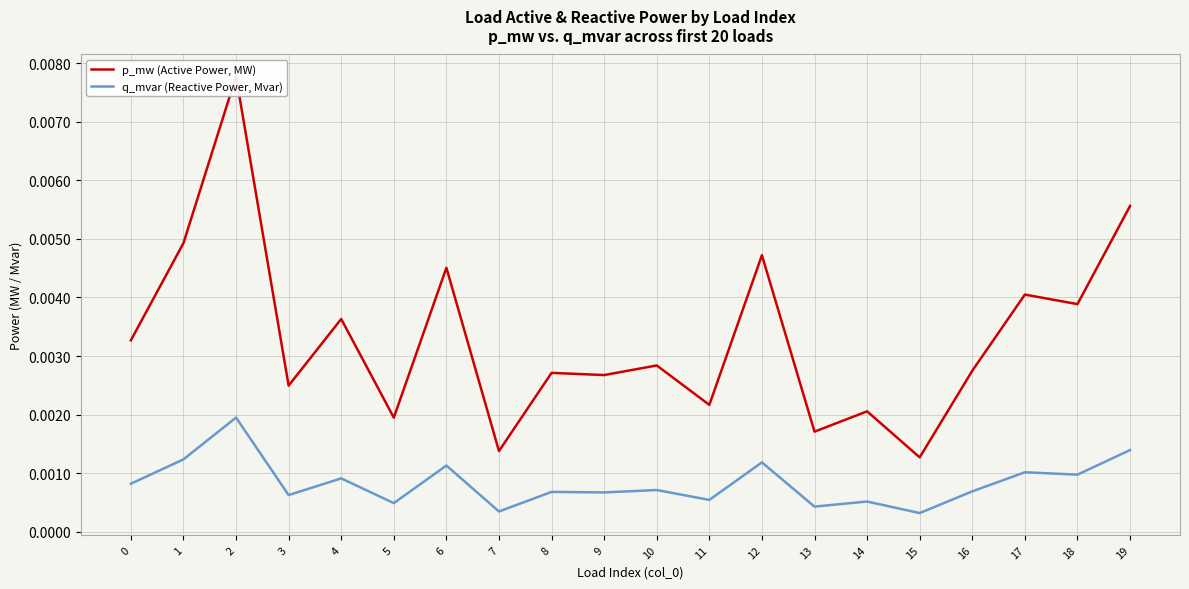

At which category does the chart reach its minimum across all series?

15